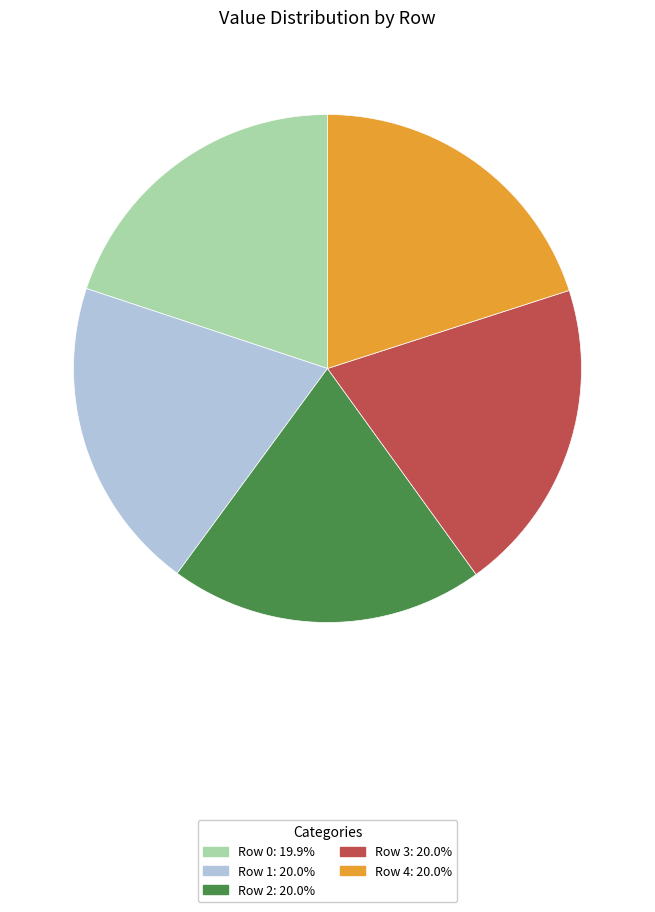

What is the ratio of the value at Row 1: 20.0% to the value at Row 2: 20.0%?

1.0